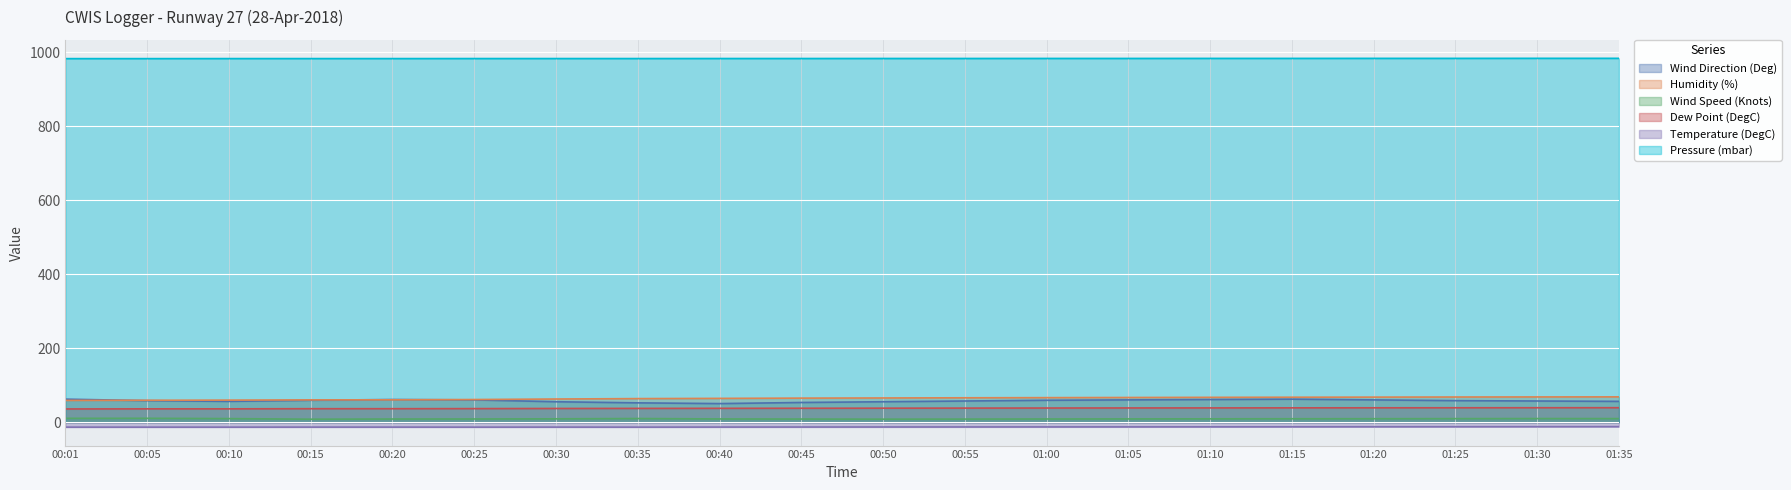

True or false: Humidity (%) and Pressure (mbar) intersect in this chart.

False